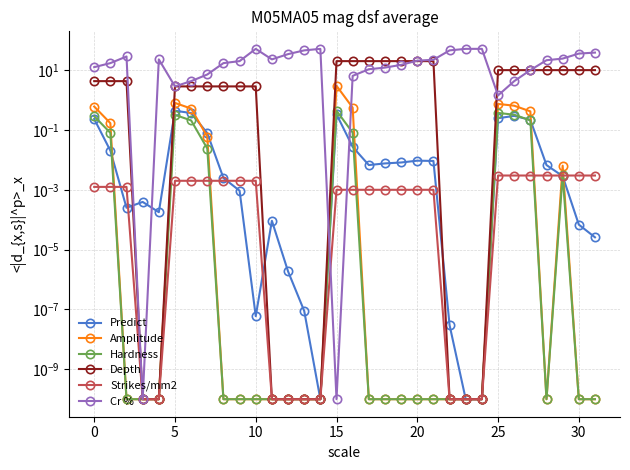

What is the spread (max minus min) of values at 15?

22.9